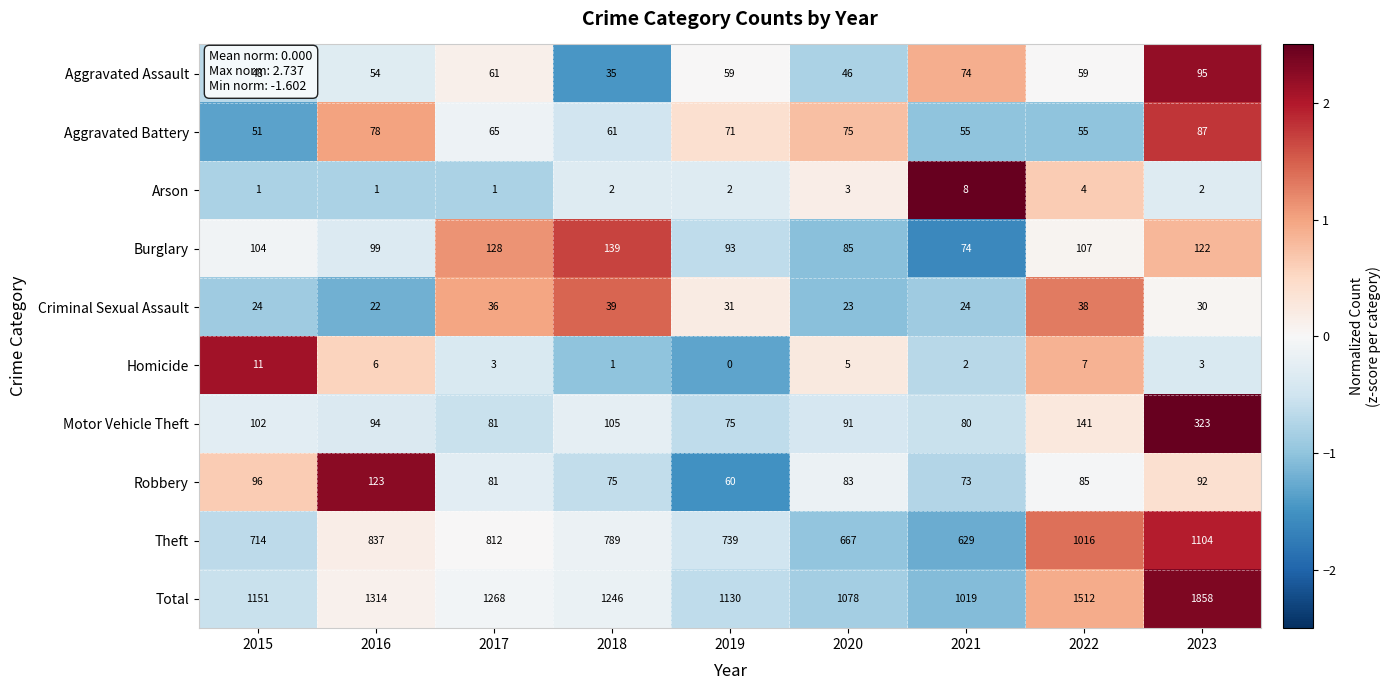

At which label does Aggravated Assault first exceed 59?

2017